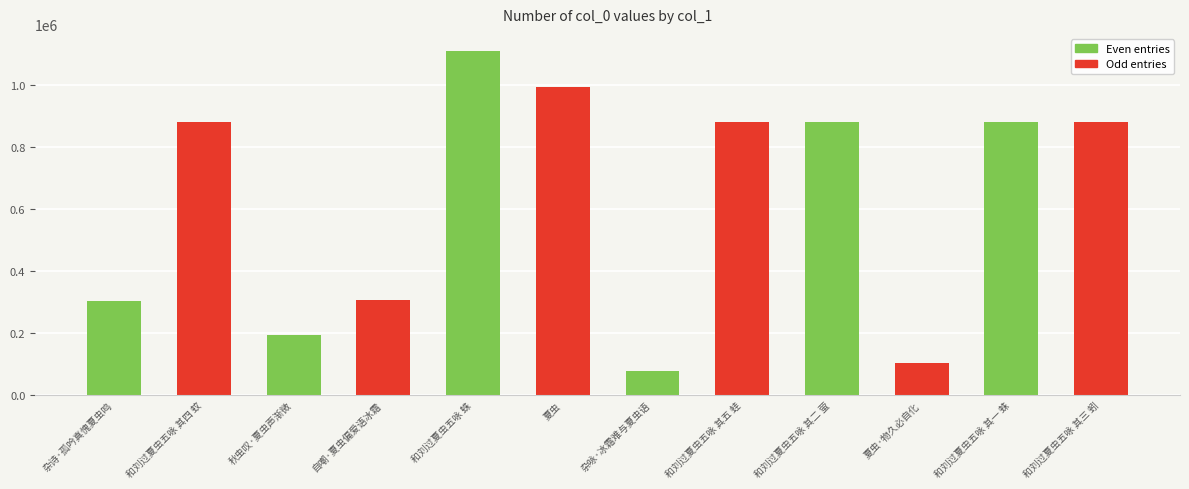

Read the value at 夏虫, to the nearest 50.

993050